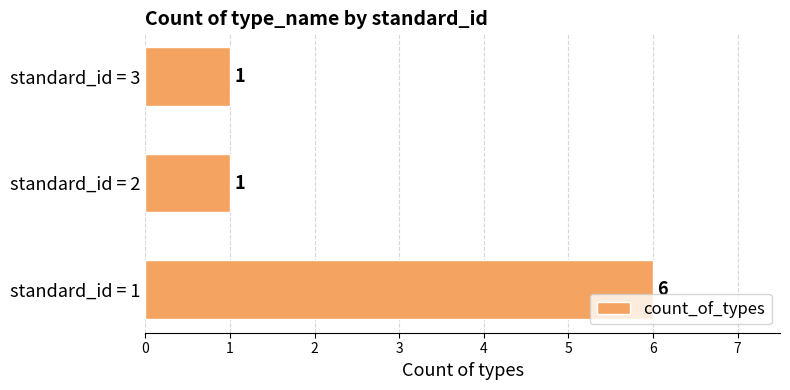

What is the maximum value shown in the chart?

6